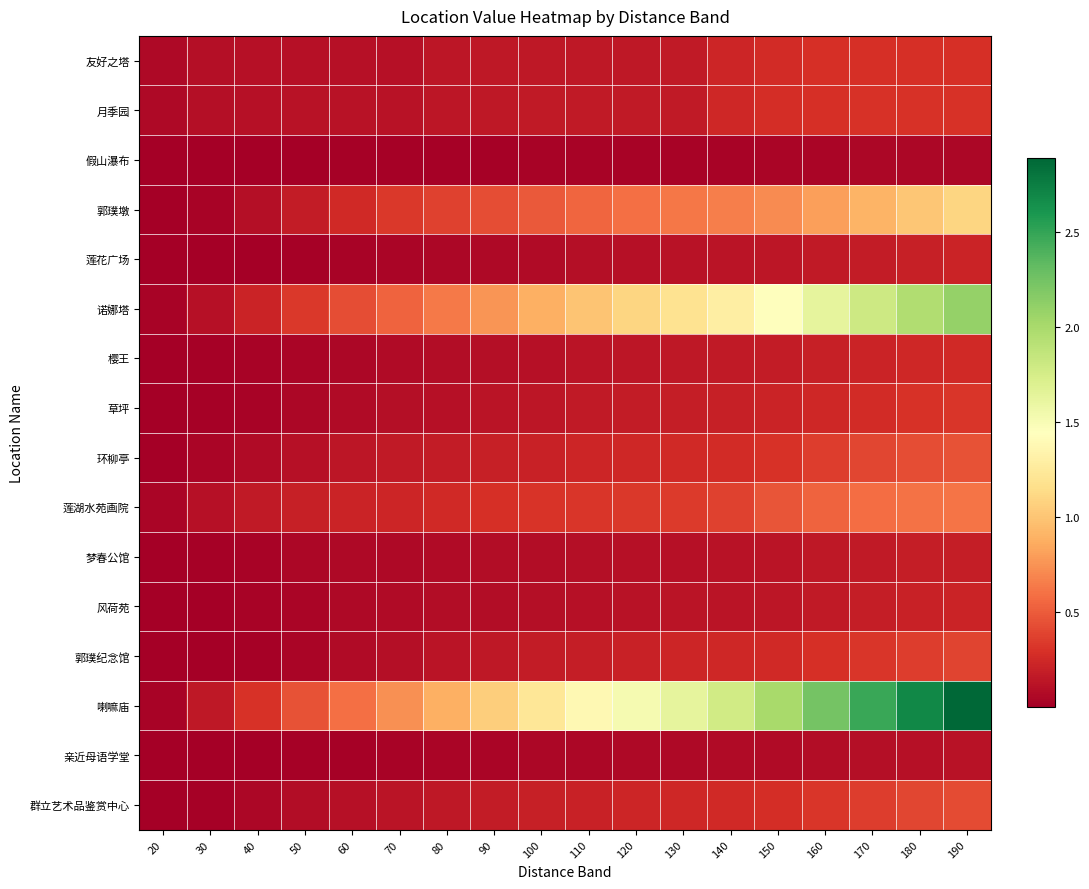

At which category is the sum across all series the highest?

190